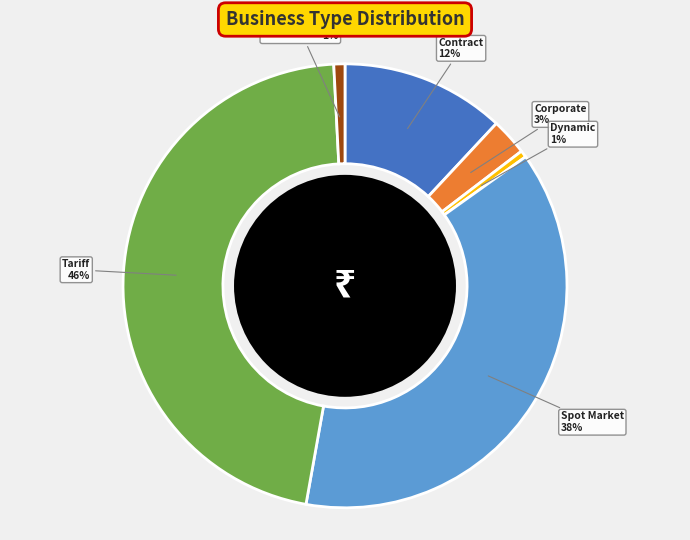

Does any single category account for the majority?

No